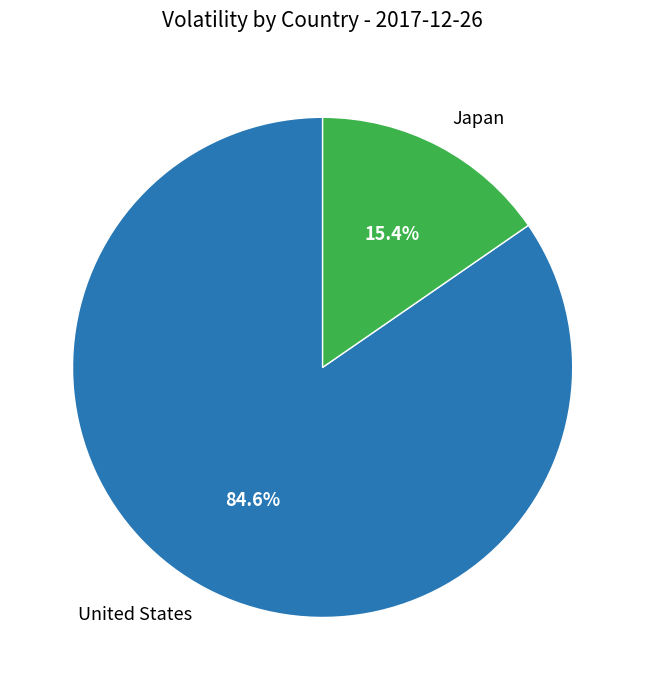

What is the largest slice in the pie chart?

United States